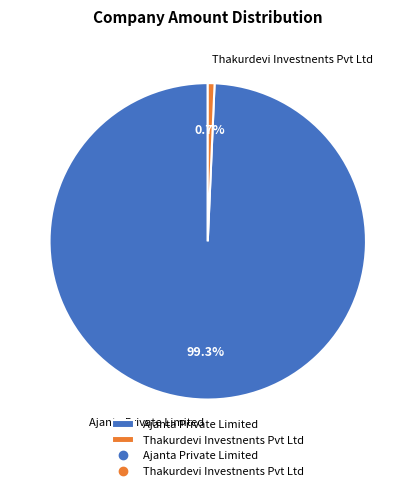

What portion of the pie excludes Ajanta Private Limited?

0.7%